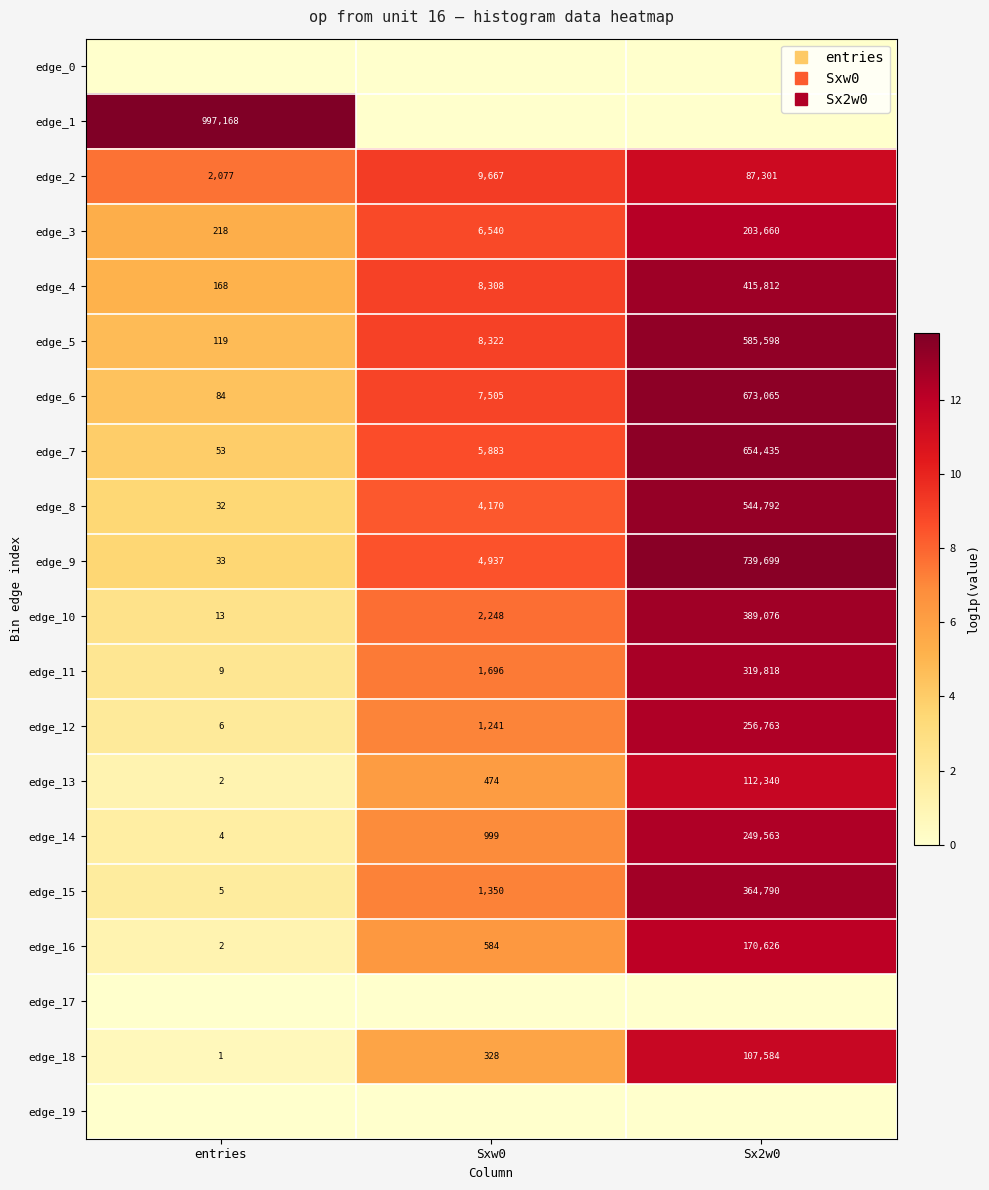

Rank the series at Sx2w0 from lowest to highest value.

edge_0, edge_1, edge_17, edge_19, edge_2, edge_18, edge_13, edge_16, edge_3, edge_14, edge_12, edge_11, edge_15, edge_10, edge_4, edge_8, edge_5, edge_7, edge_6, edge_9